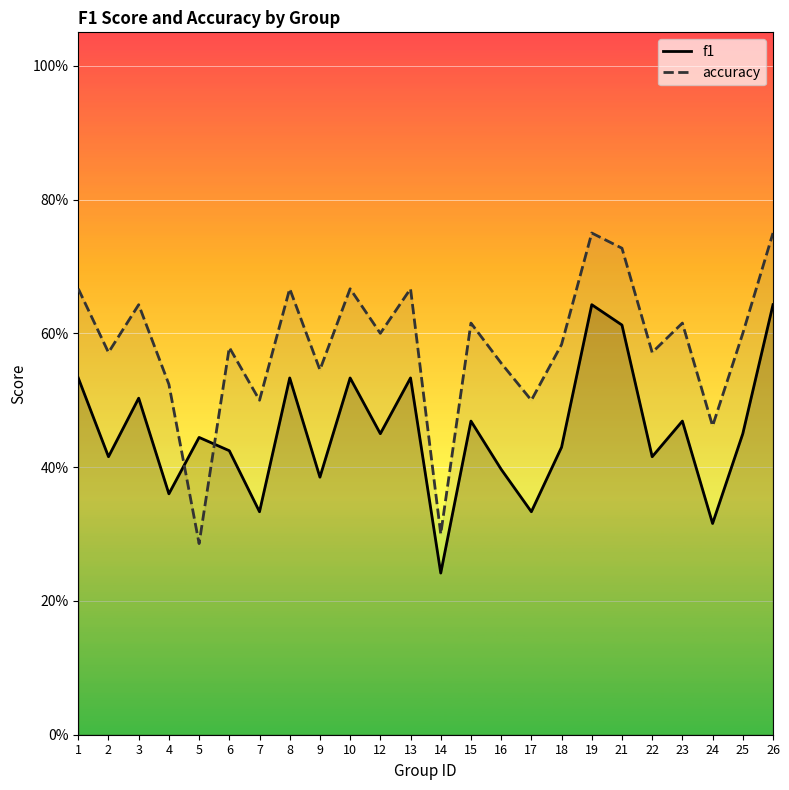

Is it true that accuracy equals 0.5 at 24?

True